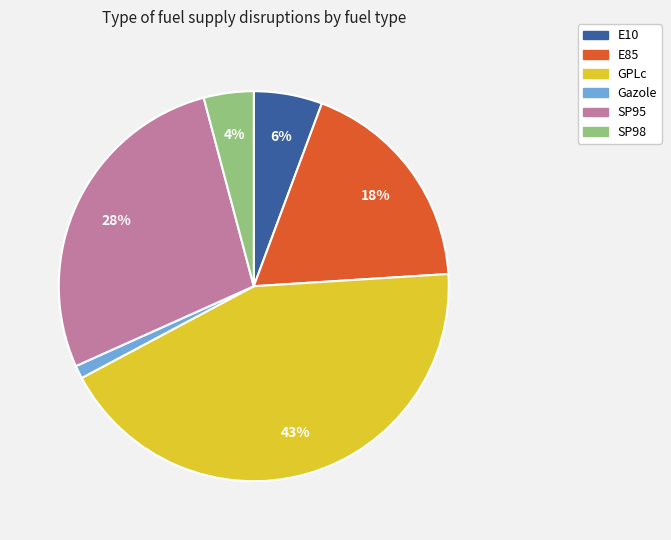

Is E85 the majority of the pie?

No